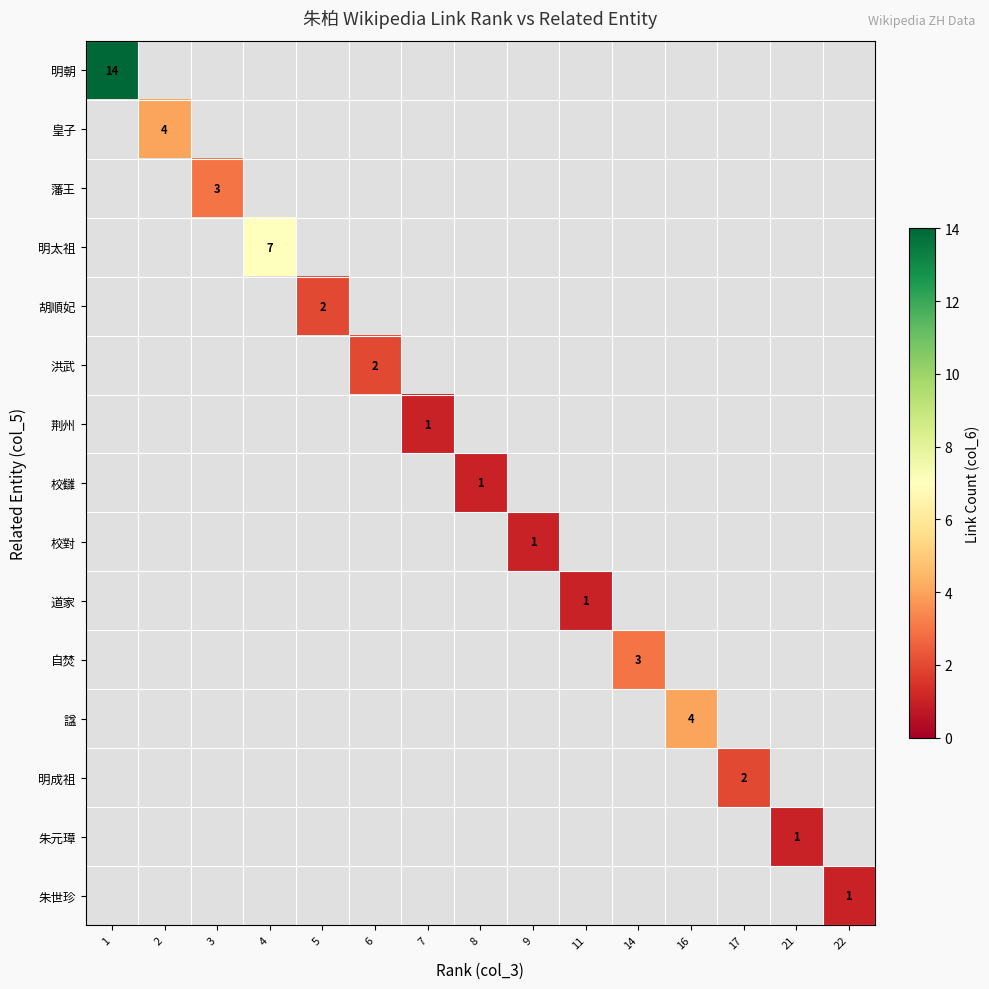

Is it true that 諡 equals 4.0 at 16?

True